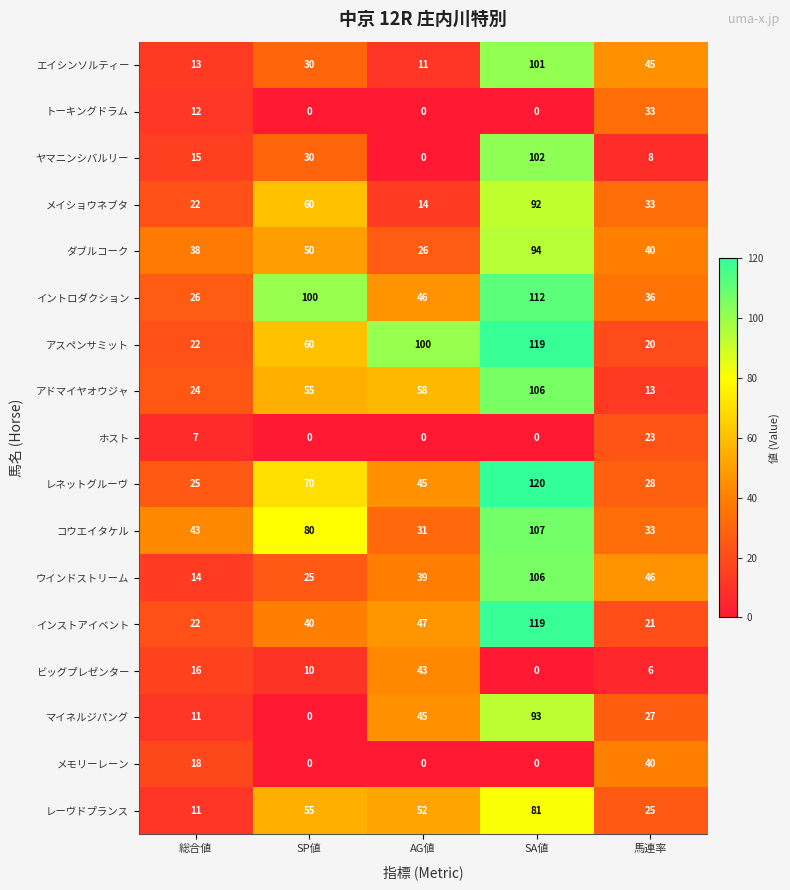

How many values in the ホスト series exceed 0?

2